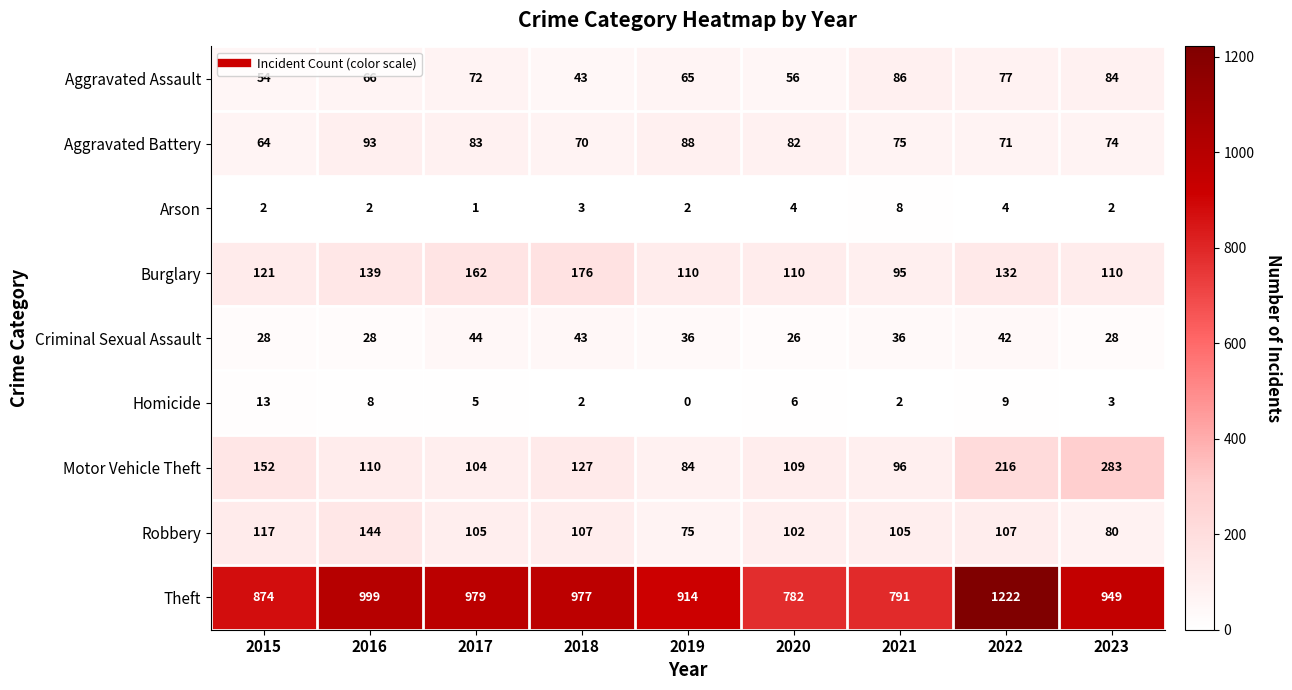

Is it true that Robbery equals 80 at 2023?

True